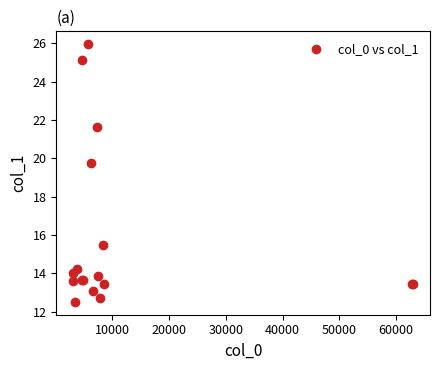

What Y value in the scatter plot is closest to 19?

19.7